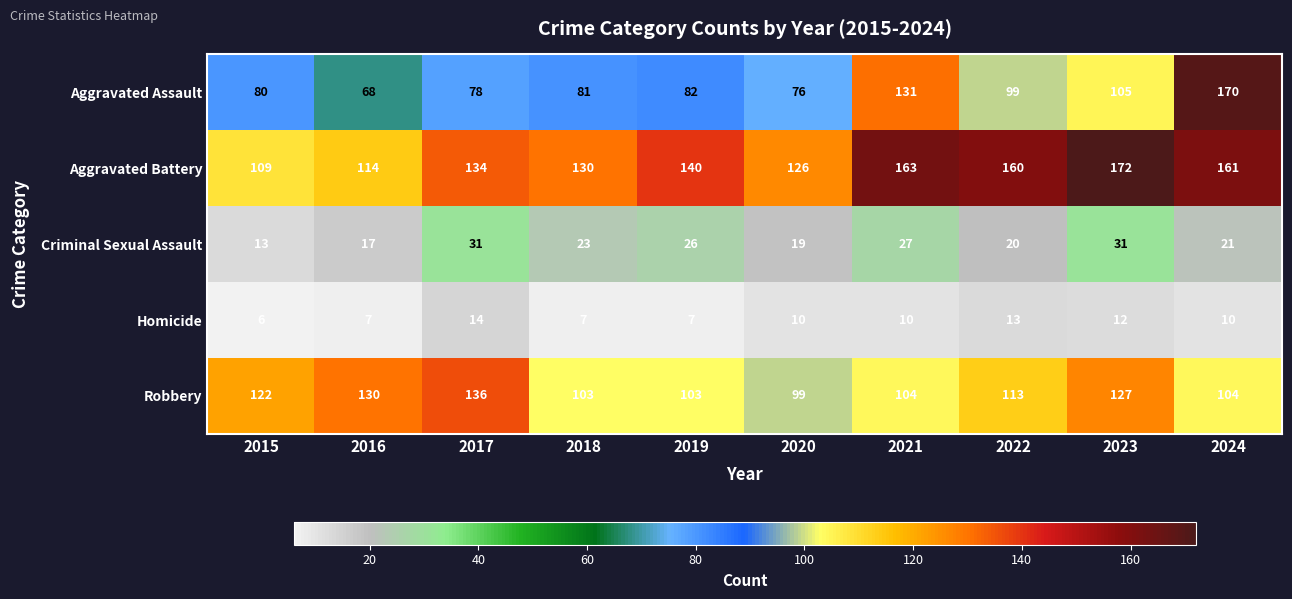

What is the smallest value displayed?

6